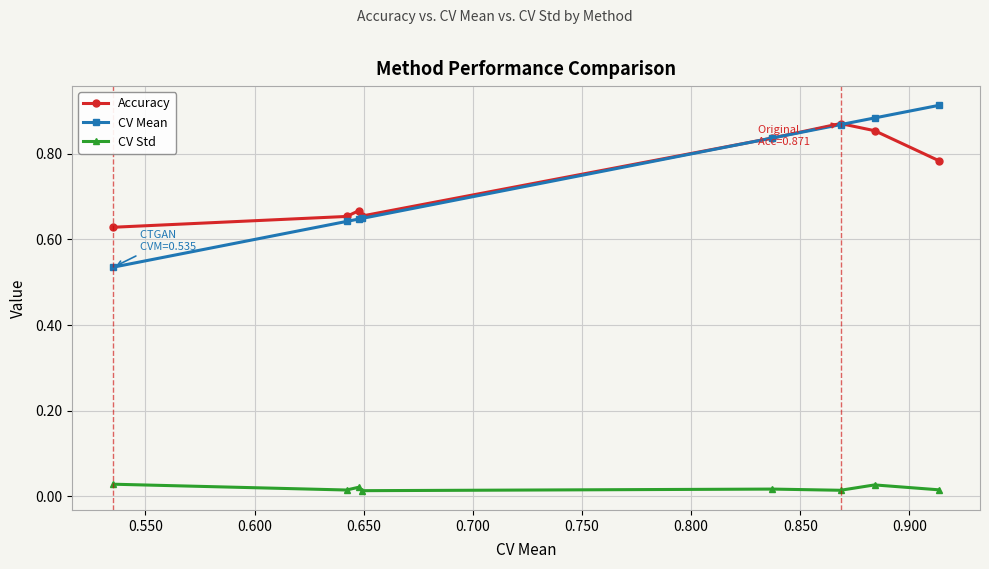

True or false: CV Mean and CV Std cross at least once.

False